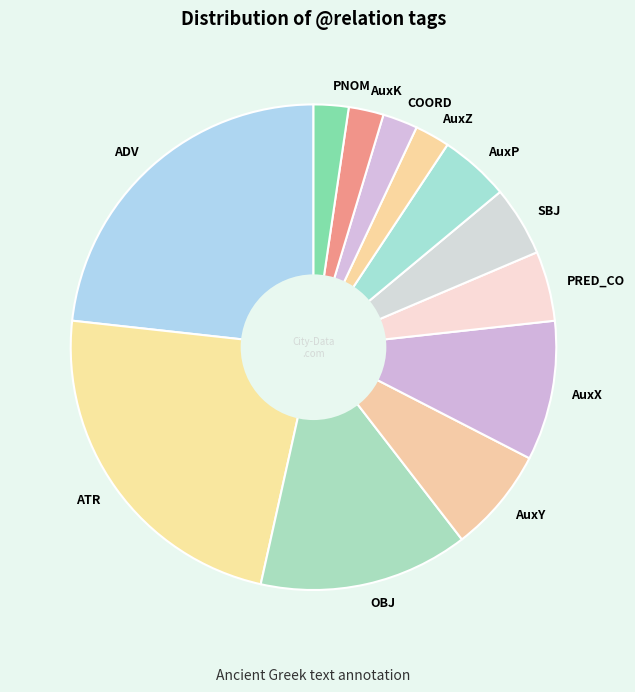

Is SBJ the majority of the pie?

No